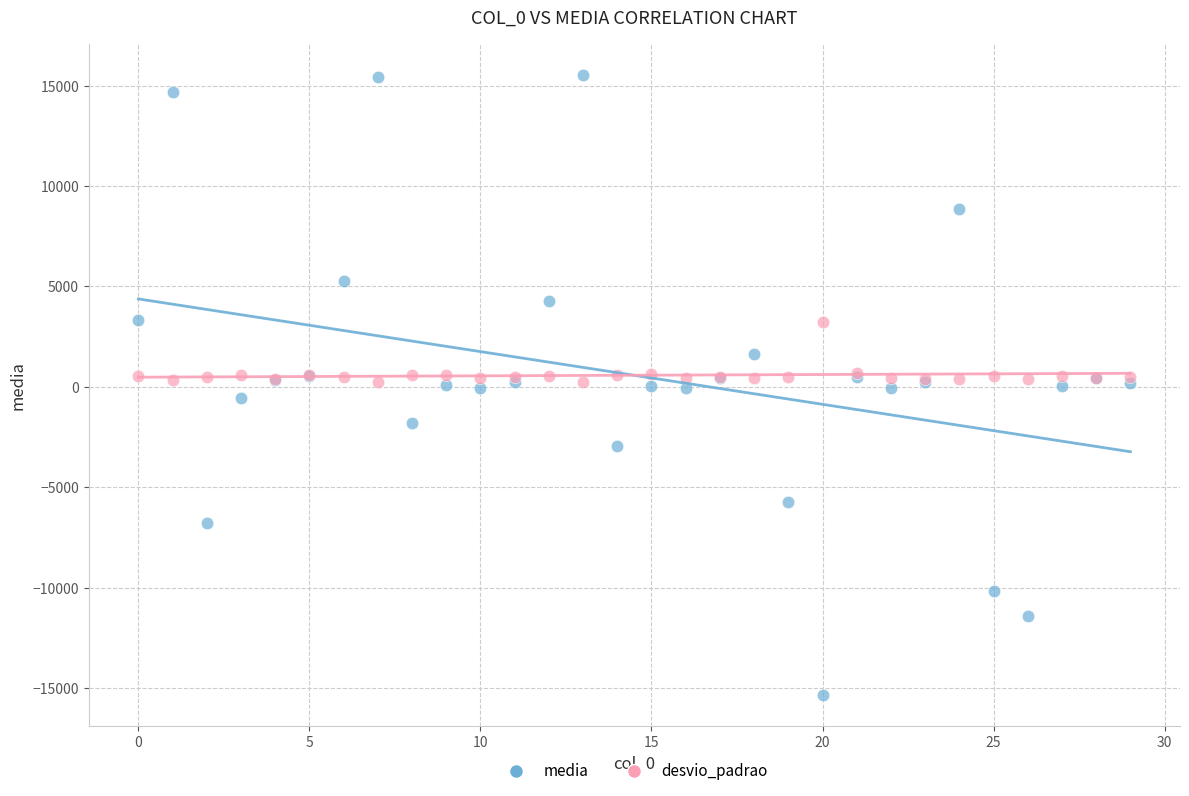

Which series contains the lowest Y value?

media